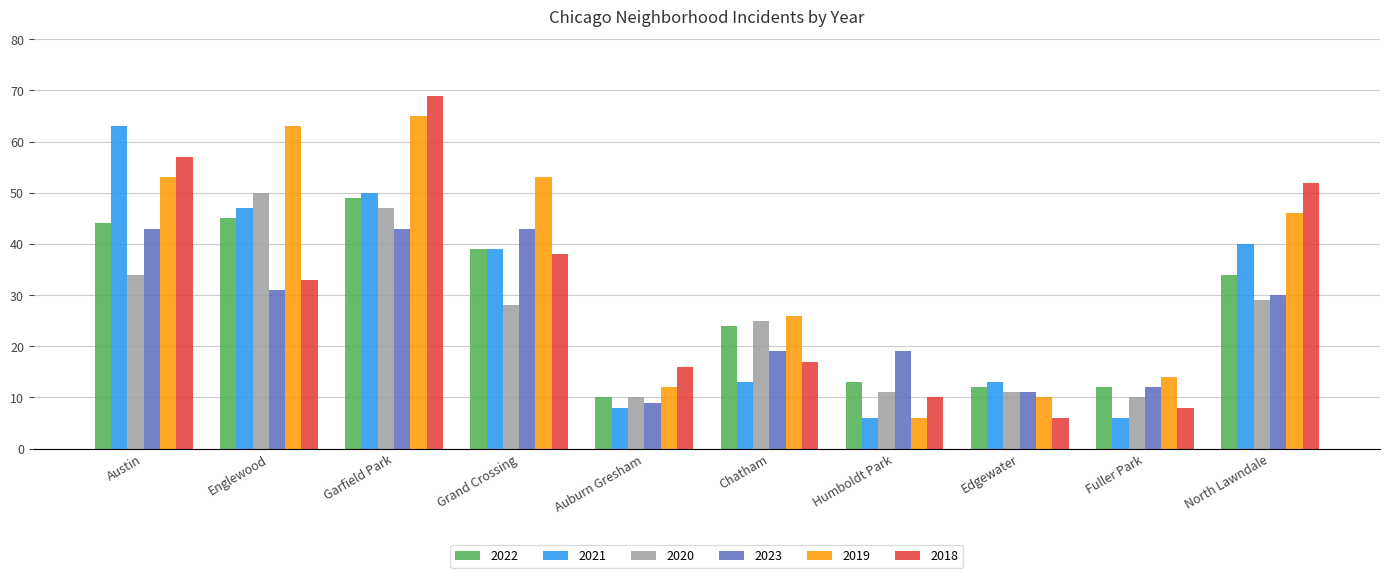

What is the difference between the 2019 values at Edgewater and Fuller Park?

4